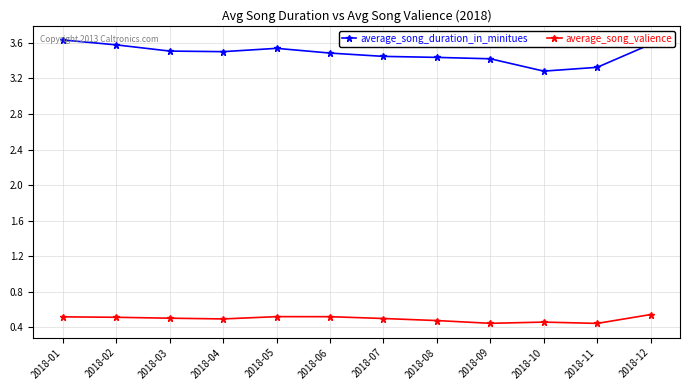

Between 2018-06 and 2018-12, which series saw the biggest shift?

average_song_duration_in_minitues